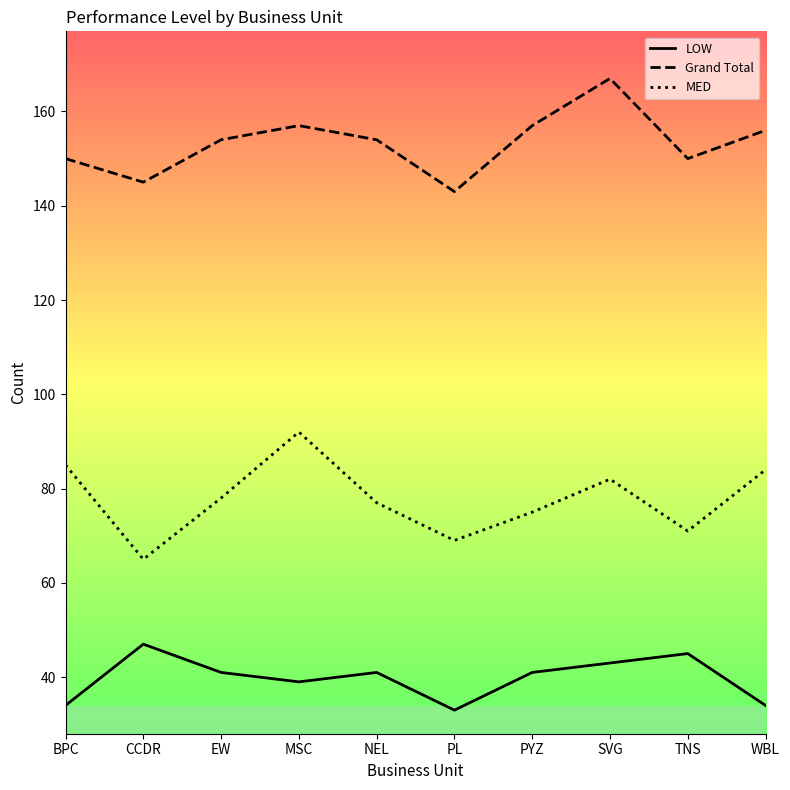

Does the chart display data point markers on the line(s)?

No